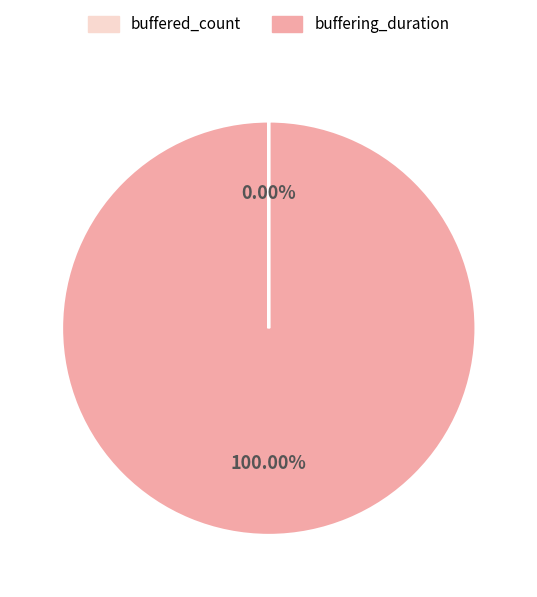

The buffering_duration slice represents 88% of the pie. True or false?

False